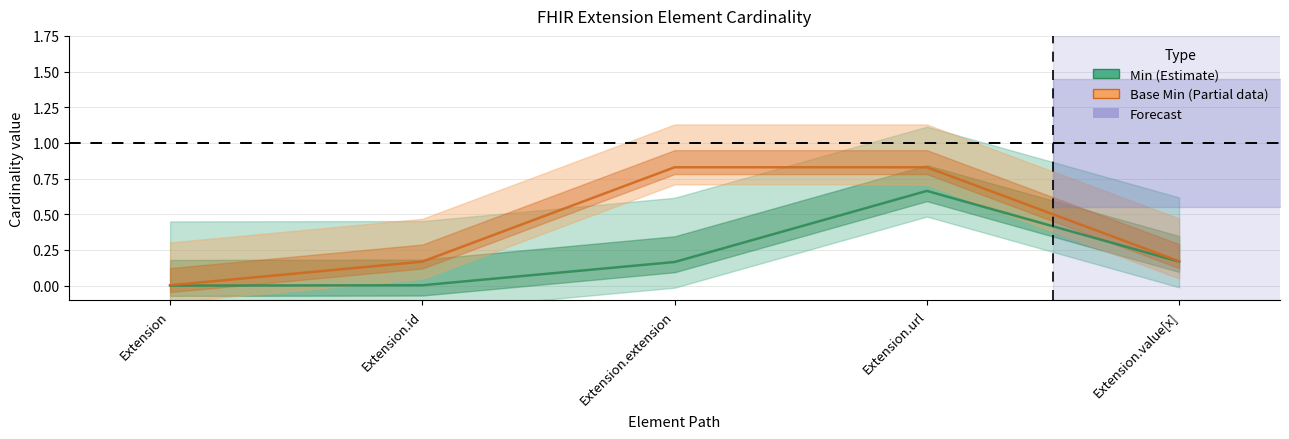

Is it true that the value at Extension.extension is 0.8?

True